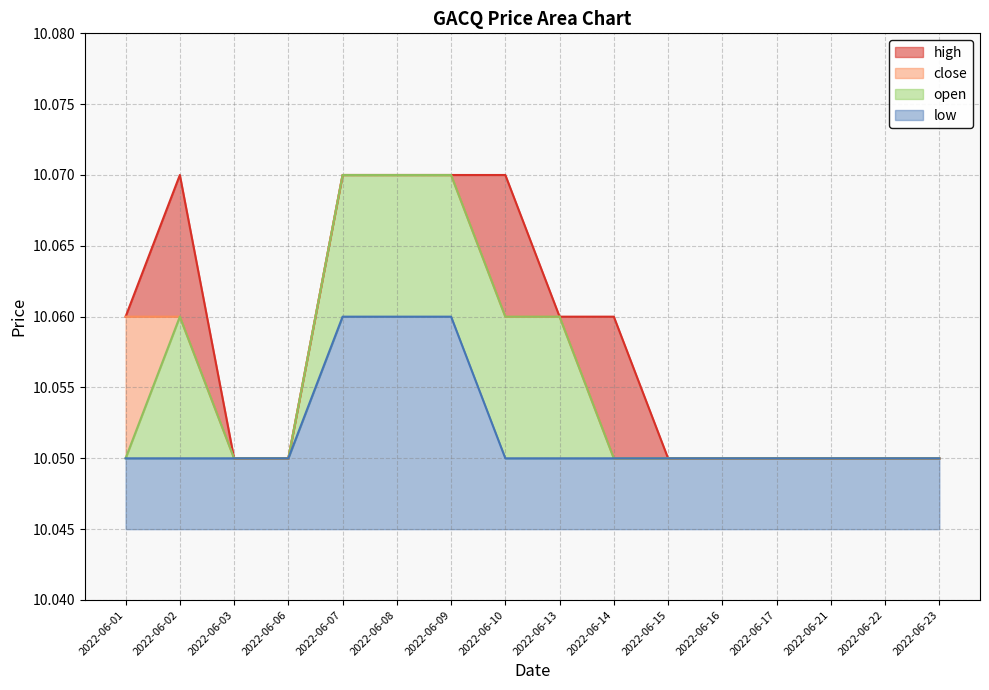

True or false: low and close cross at least once.

False